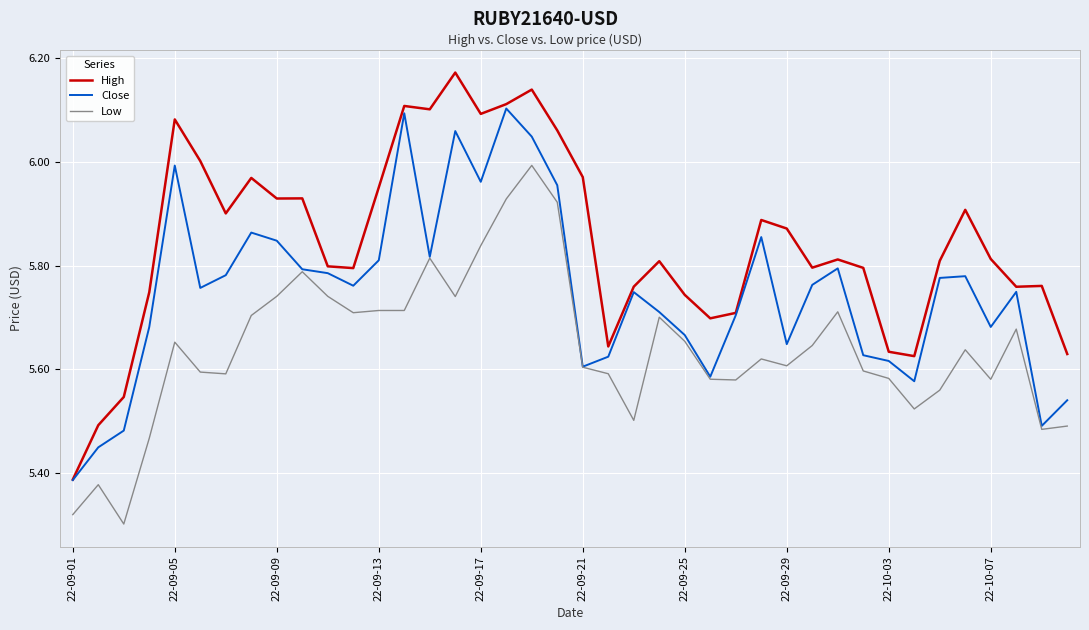

Rank the series by their average value, from lowest to highest.

Low, Close, High